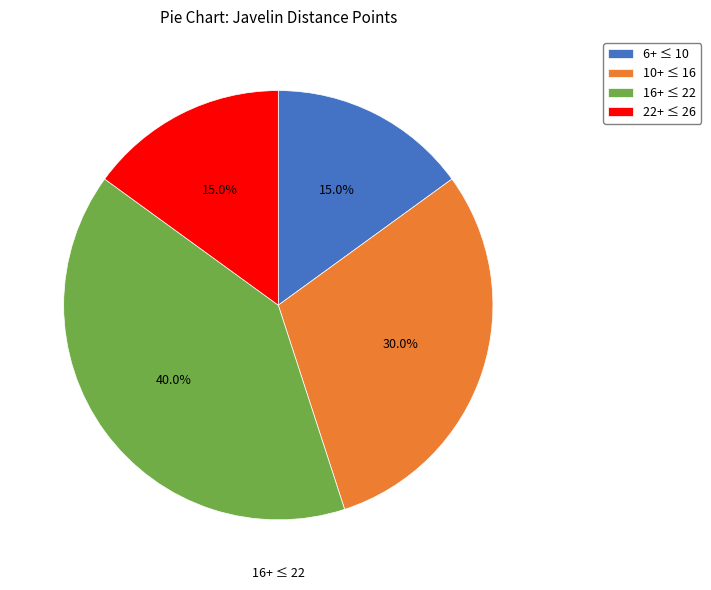

Approximately how many times larger is the value at 22+ ≤ 26 compared to 16+ ≤ 22?

0.4